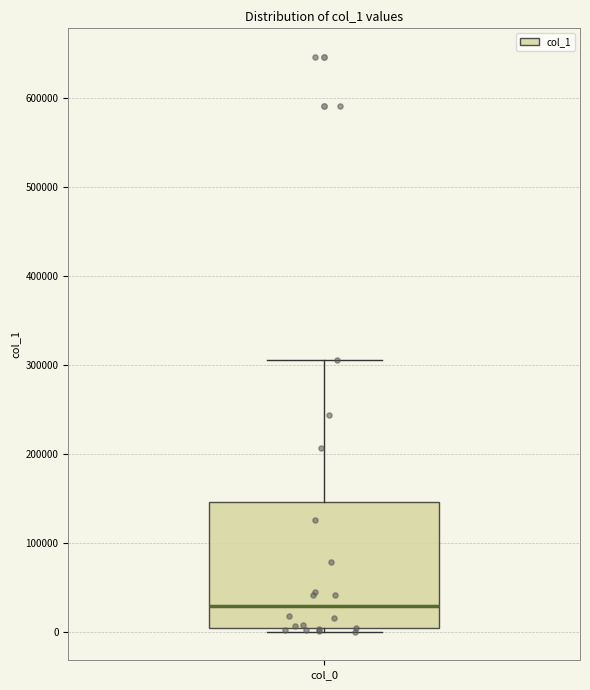

Transcribe this box plot: give where the median line is, the range the box spans, and where the two whiskers end, as read against the y-axis. The values are not printed on the chart, so give them approximately, as read against the axis.

median 30000, box 0 to 150000, whiskers 0 (just below the box's lower edge) to 310000